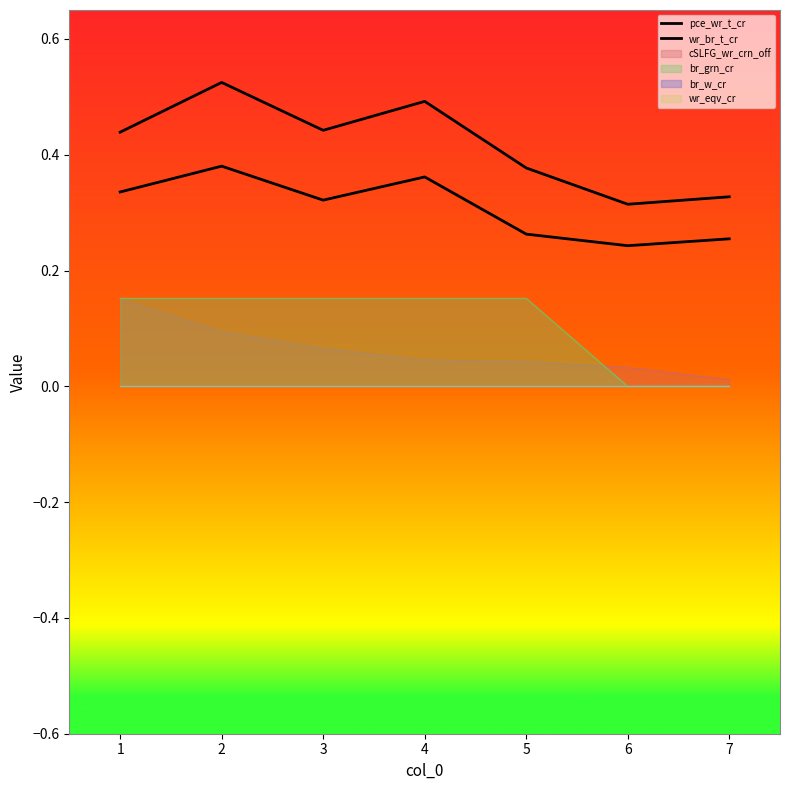

What is the value of the pce_wr_t_cr point at the 1st from the left?

0.4